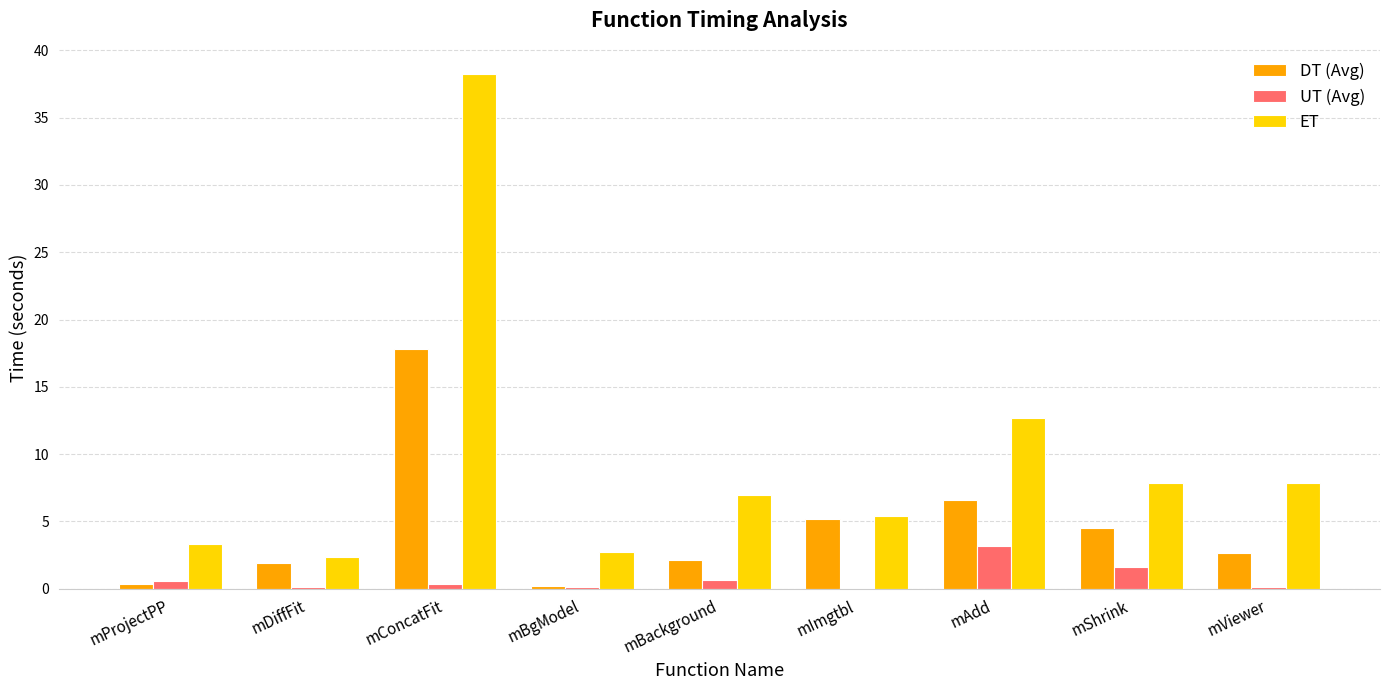

What is the average value of the ET series?

9.7